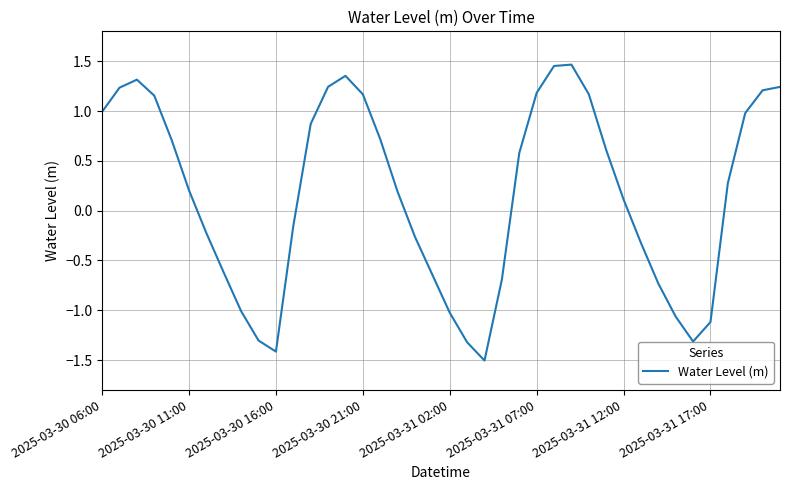

What is the maximum value shown in the chart?

1.5